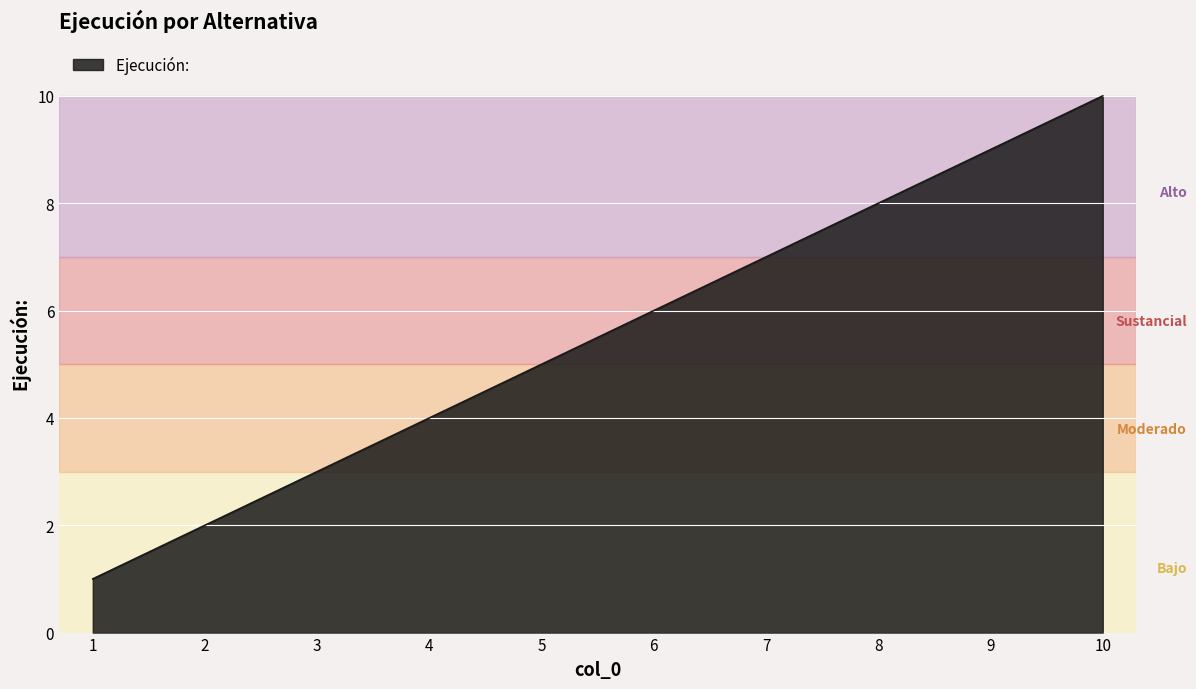

List the labels in order of value, largest first.

10, 9, 8, 7, 6, 5, 4, 3, 2, 1